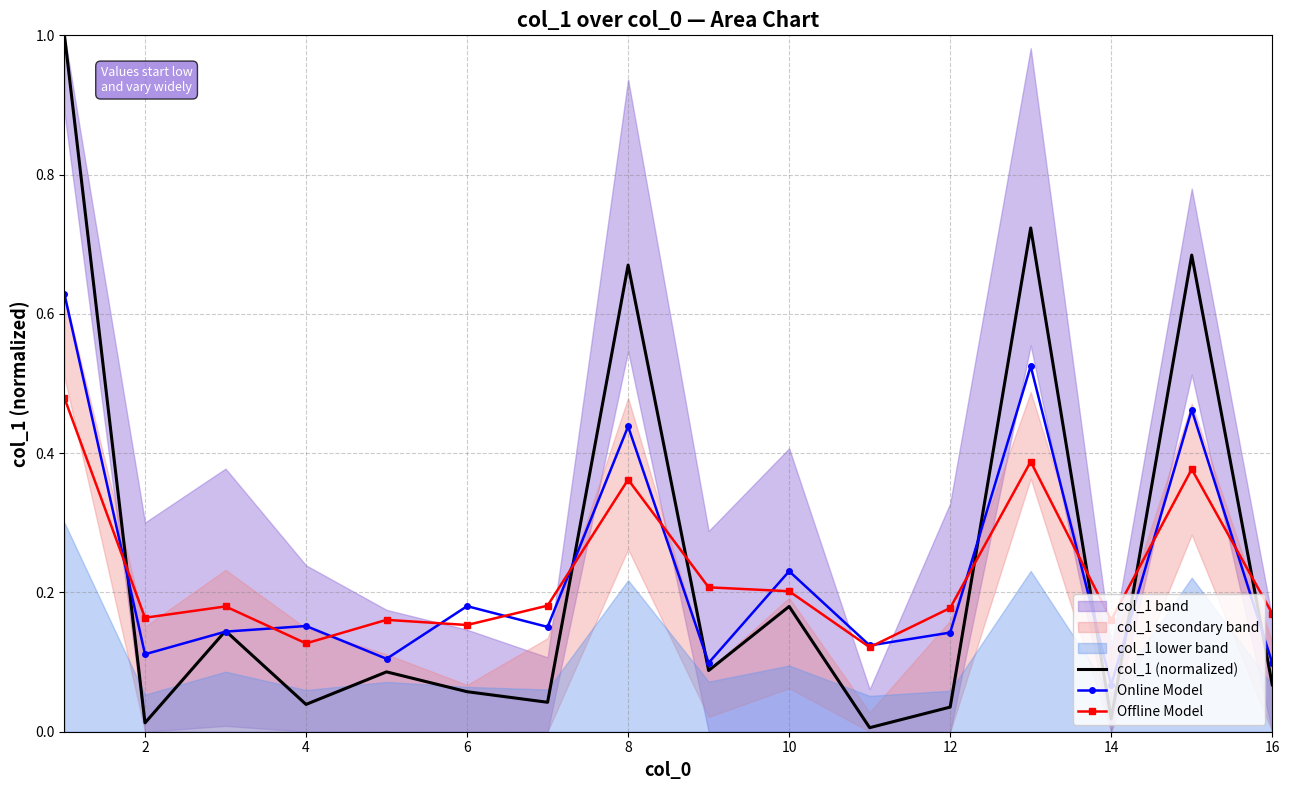

True or false: Offline Model and col_1 (normalized) cross at least once.

True